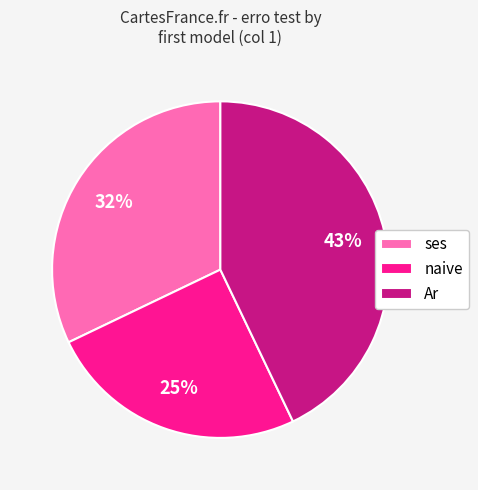

Which slice is the smallest?

naive